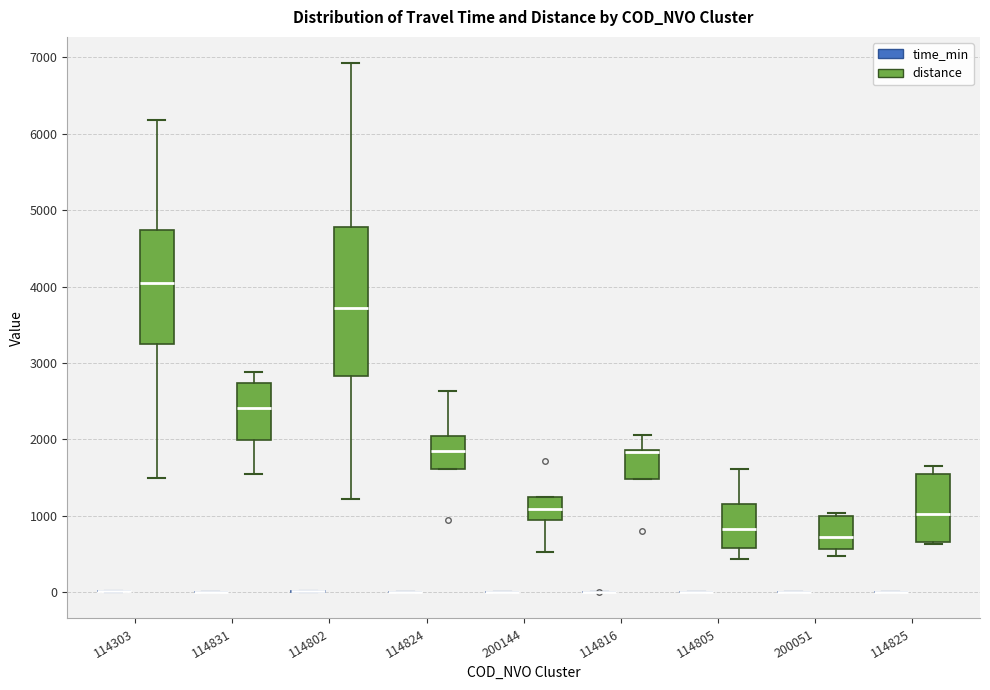

Reading left to right, transcribe this box plot: for each box, give where its median line is, the range the box spans, and where its two whiskers end, as read against the y-axis. The values are not printed on the chart, so give them approximately, as read against the axis.

114303 (time_min): box collapsed to a line at 0, whiskers 0 to 0
114303 (distance): median 4000, box 3200 to 4700, whiskers 1500 to 6200
114831 (time_min): box collapsed to a line at 0, whiskers 0 to 0
114831 (distance): median 2400, box 2000 to 2700, whiskers 1600 to 2900
114802 (time_min): box collapsed to a line at 0, whiskers 0 to 0
114802 (distance): median 3700, box 2800 to 4800, whiskers 1200 to 6900
114824 (time_min): box collapsed to a line at 0, whiskers 0 to 0
114824 (distance): median 1800, box 1600 to 2000, whiskers 1600 to 2600
200144 (time_min): box collapsed to a line at 0, whiskers 0 to 0
200144 (distance): median 1100, box 900 to 1200, whiskers 500 to 1200
114816 (time_min): box collapsed to a line at 0, whiskers 0 to 0
114816 (distance): median 1800 (drawn on the box's upper edge), box 1500 to 1900, whiskers 1500 to 2100
114805 (time_min): box collapsed to a line at 0, whiskers 0 to 0
114805 (distance): median 800, box 600 to 1200, whiskers 400 to 1600
200051 (time_min): box collapsed to a line at 0, whiskers 0 to 0
200051 (distance): median 700, box 600 to 1000, whiskers 500 to 1000 (just above the box's upper edge)
114825 (time_min): box collapsed to a line at 0, whiskers 0 to 0
114825 (distance): median 1000, box 700 to 1500, whiskers 600 to 1700